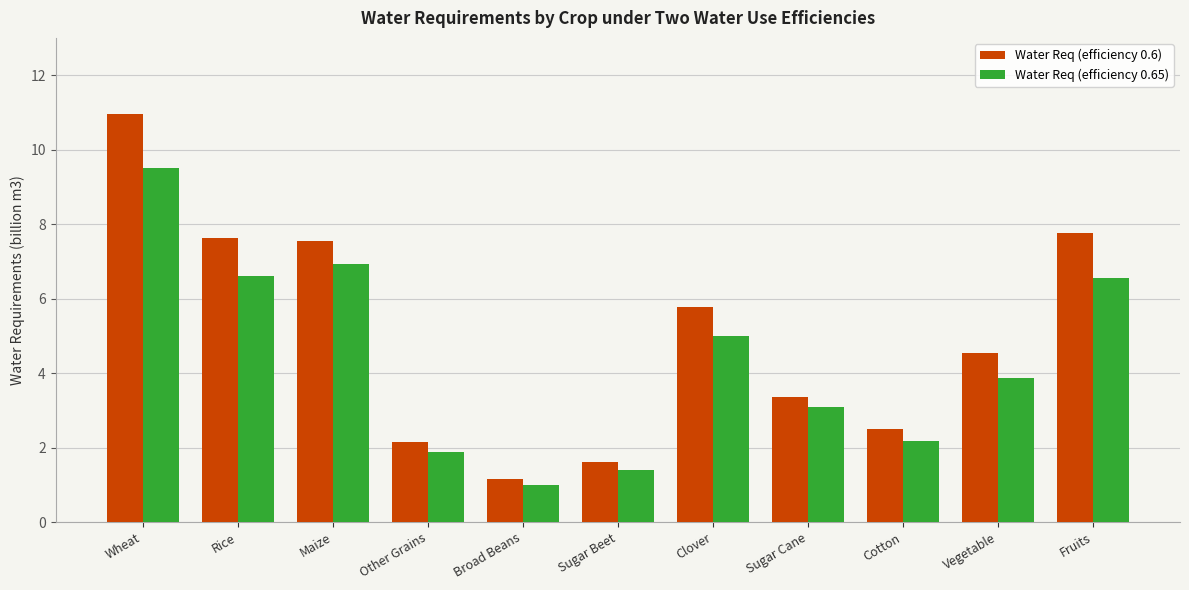

The Water Req (efficiency 0.6) series shows 0.6 at Sugar Beet. True or false?

False